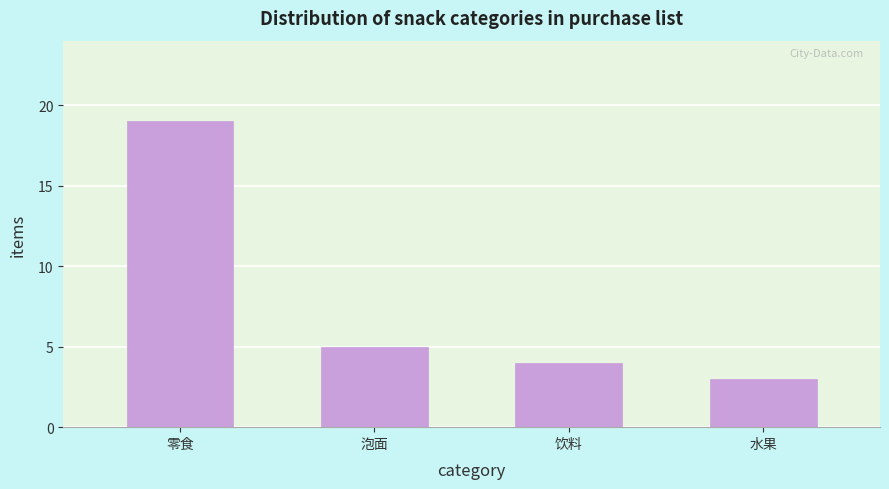

Reading left to right, list all the values displayed in this chart.

零食=19	泡面=5	饮料=4	水果=3